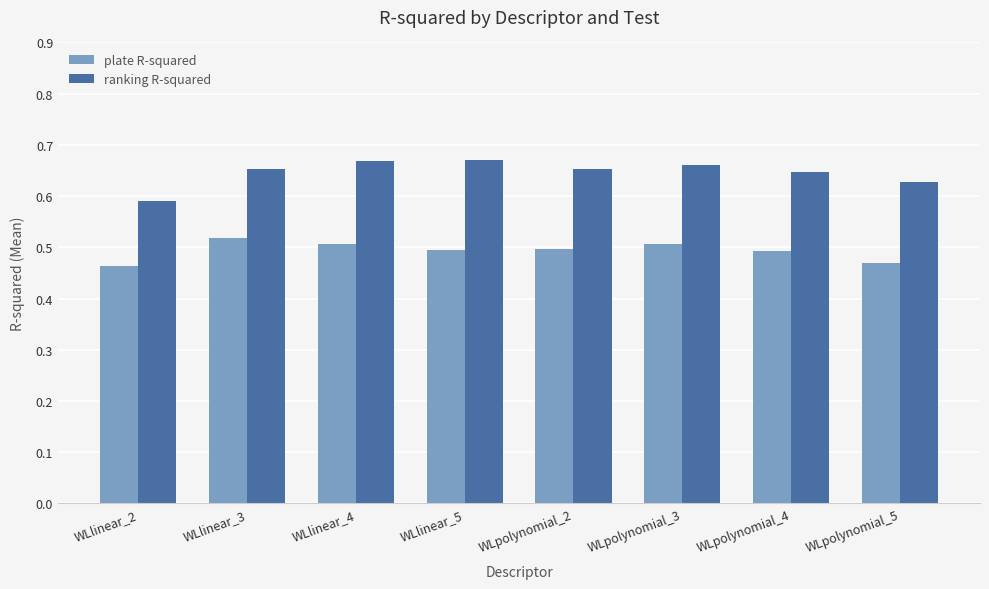

Is it true that plate R-squared equals 0.8 at WLpolynomial_5?

False